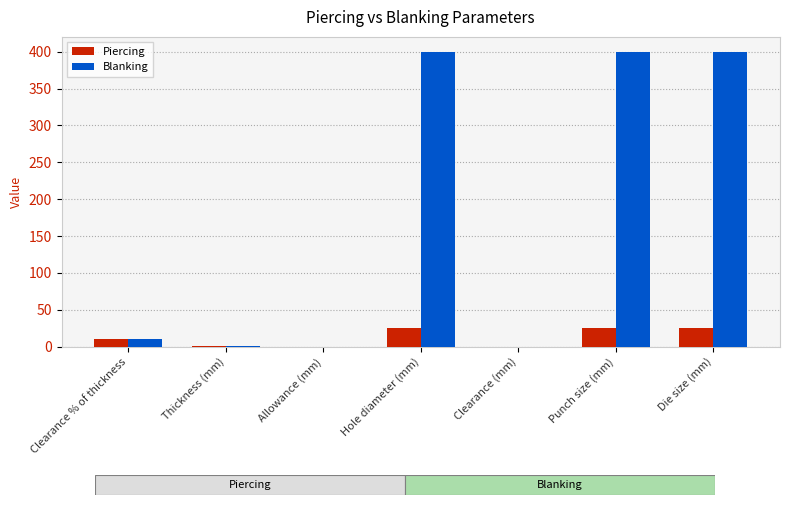

Which series changed the most between Clearance % of thickness and Punch size (mm)?

Blanking